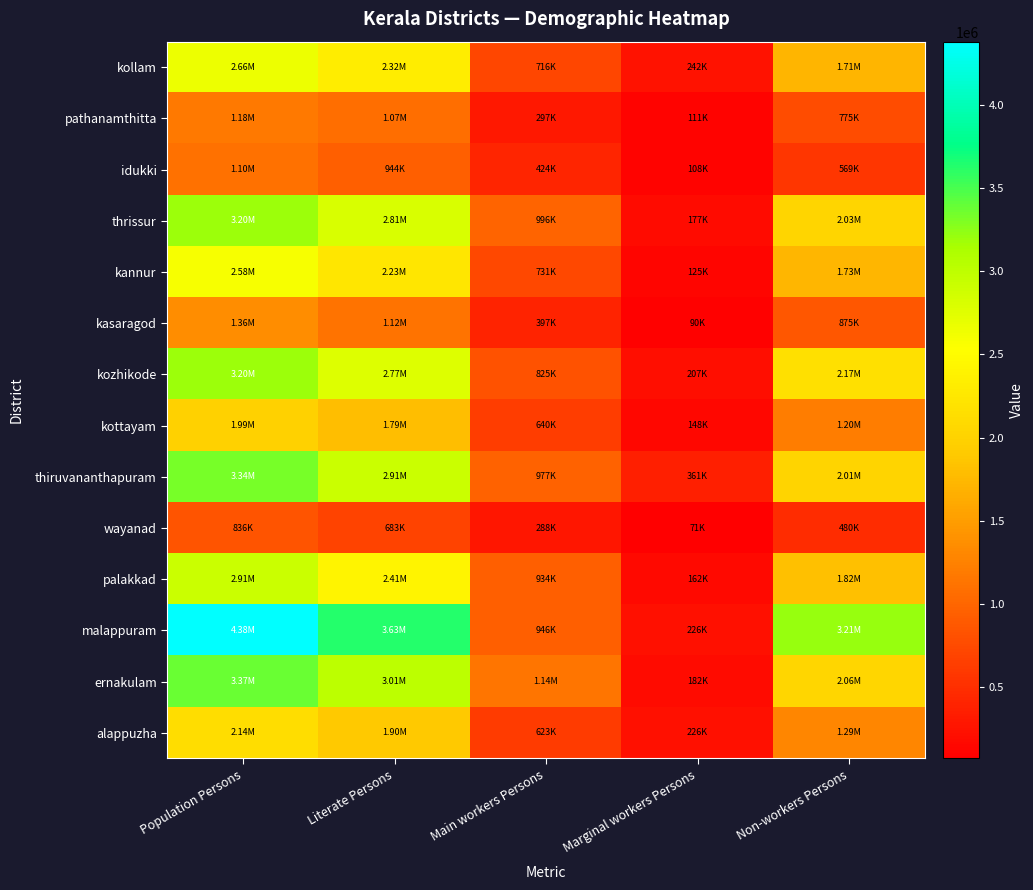

Which series has the widest spread of values?

malappuram